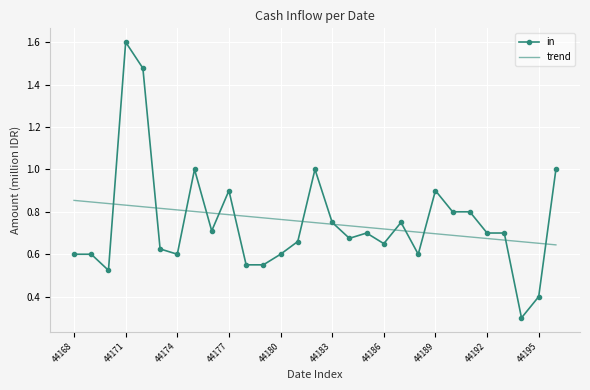

What is the sum of all trend values?

21.7